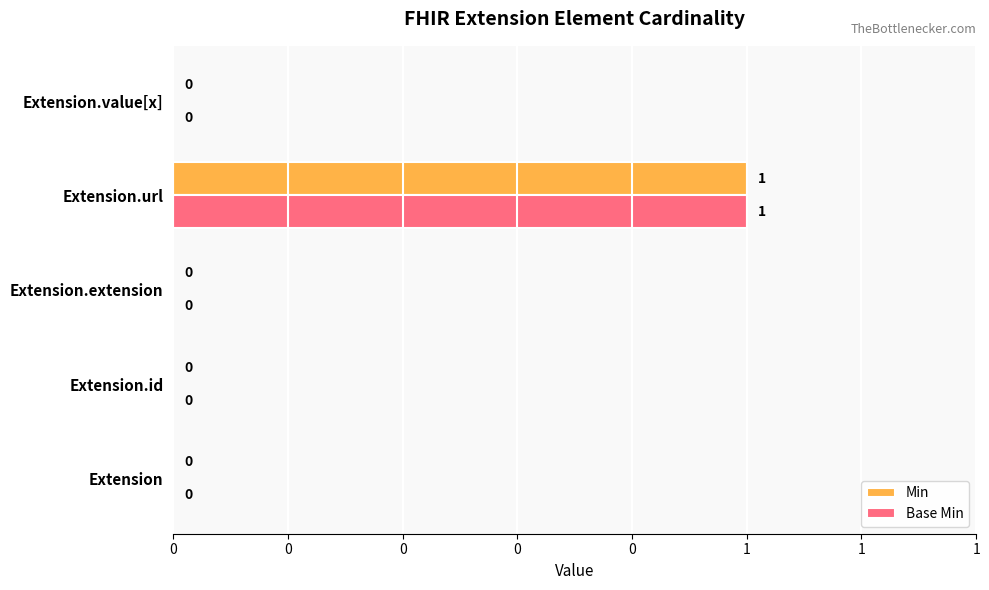

What are all the series names shown in the legend?

Min, Base Min